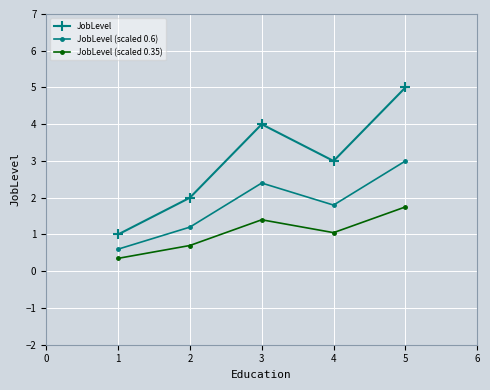

Rank the categories by JobLevel value from highest to lowest.

5, 3, 4, 2, 1